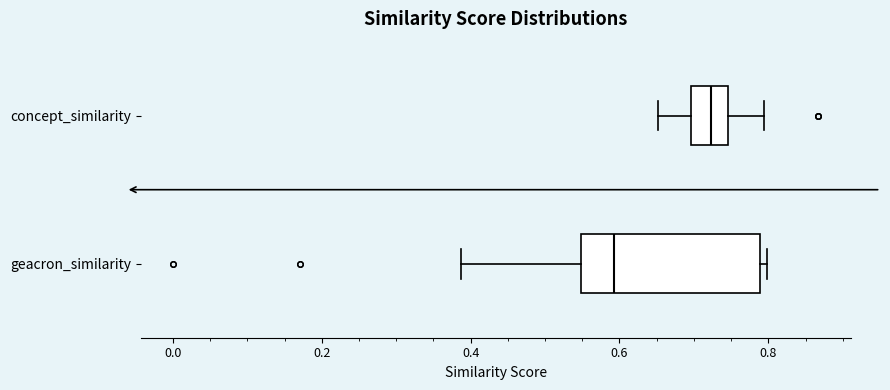

Which box is the widest, from its left edge to its right edge?

geacron_similarity